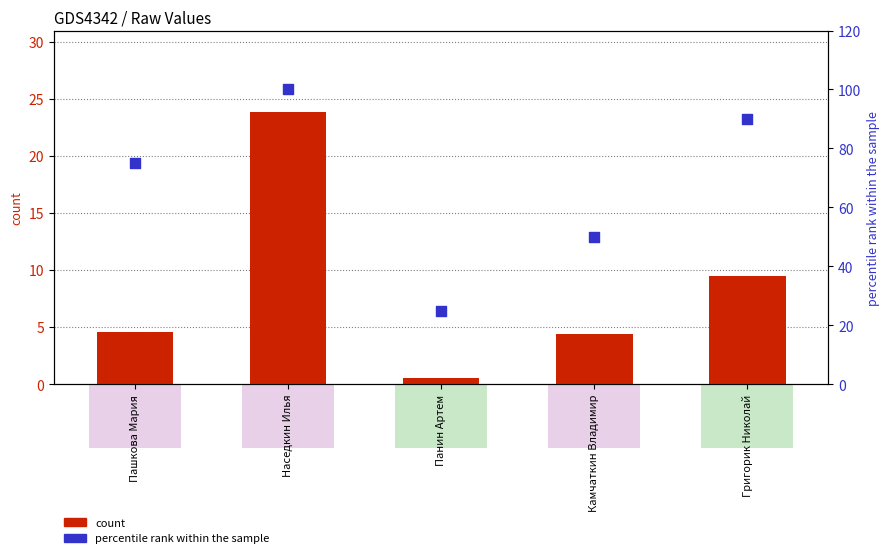

What are all the series names shown in the legend?

count, percentile rank within the sample